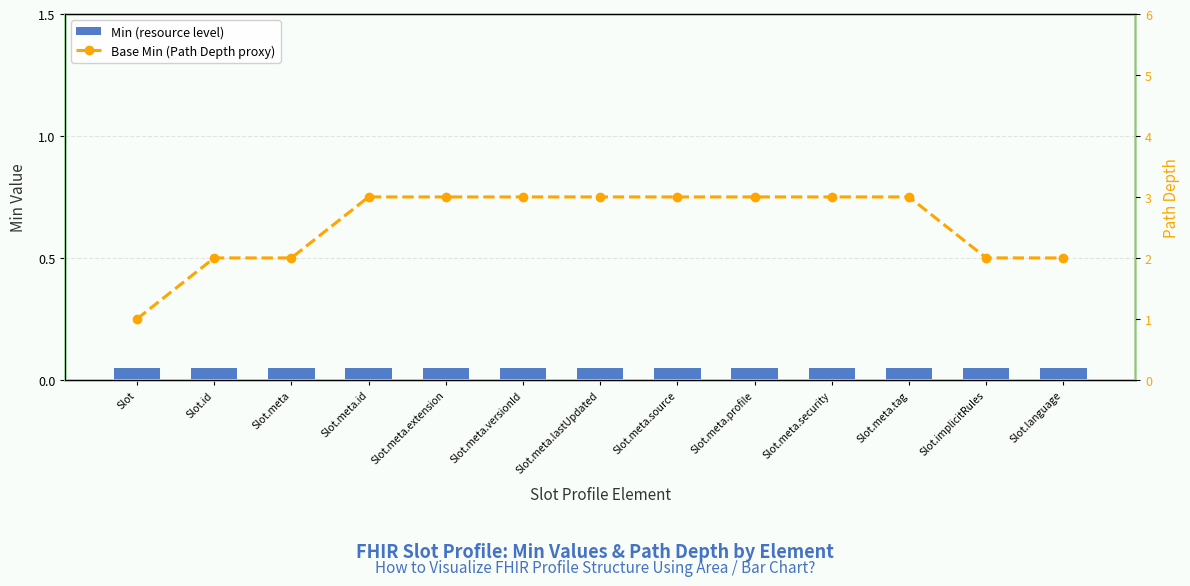

How many groups of bars are there?

13